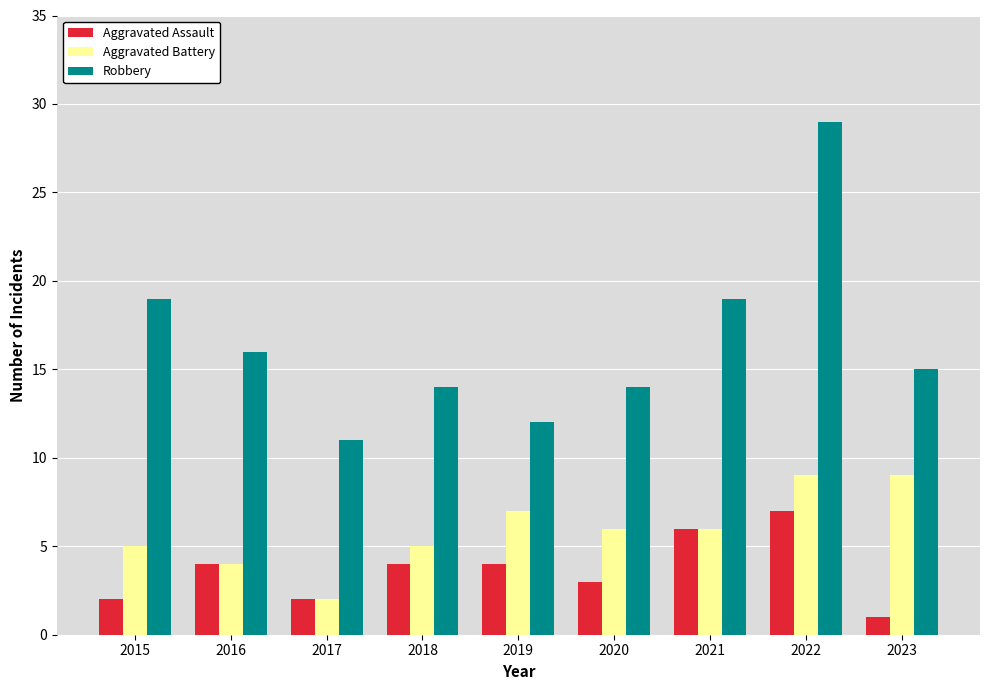

True or false: Aggravated Assault has a value of 3 at 2020.

True